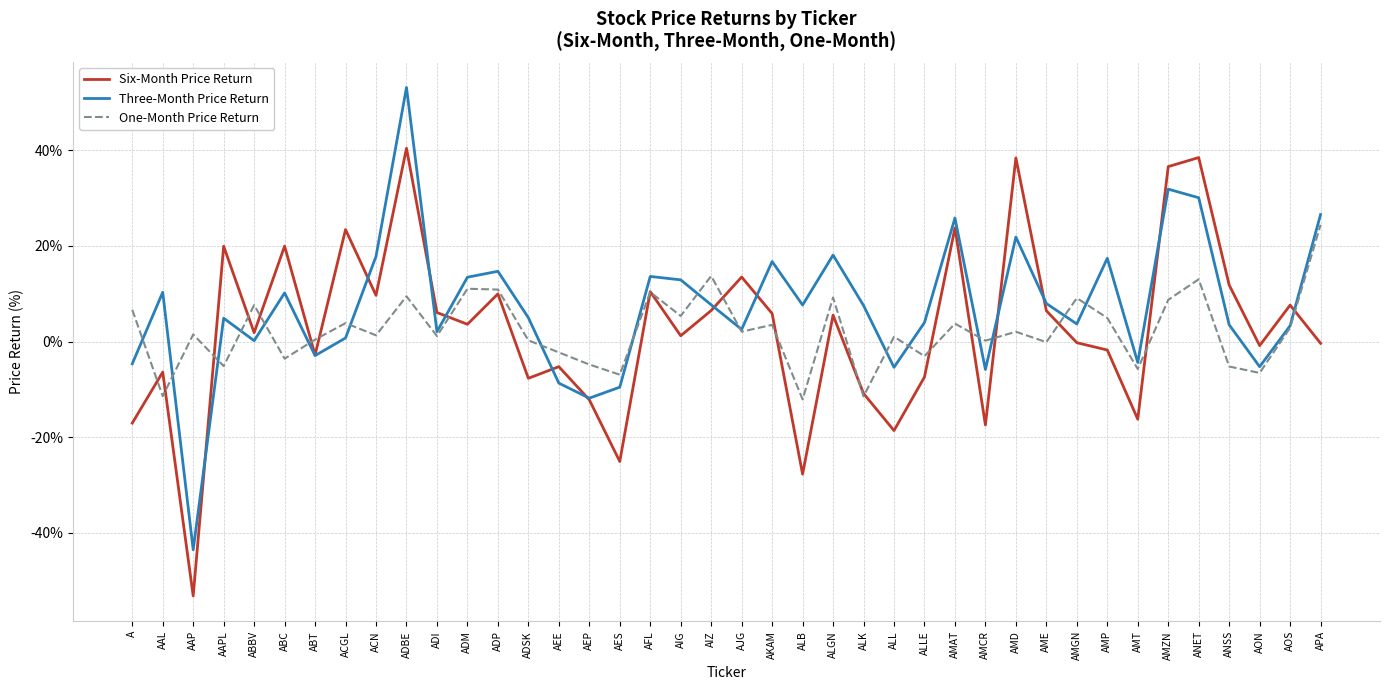

What is the total value across all series at ANET?

81.6